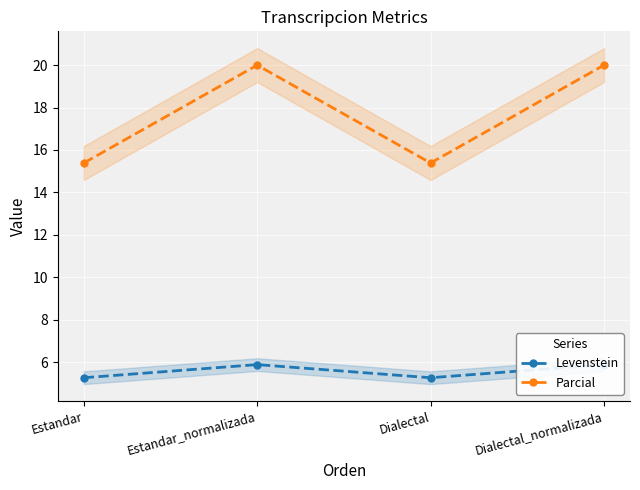

Reading left to right, what are all the values shown in this chart?

Levenstein: Estandar=5.3	Estandar_normalizada=5.9	Dialectal=5.3	Dialectal_normalizada=5.9
Parcial: Estandar=15.4	Estandar_normalizada=20.0	Dialectal=15.4	Dialectal_normalizada=20.0